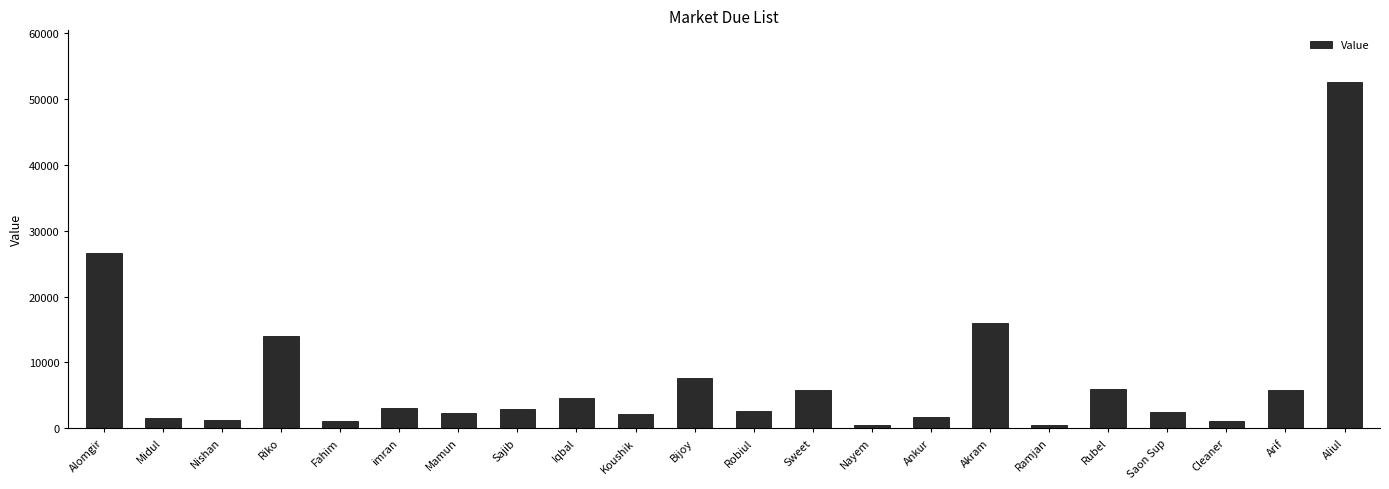

At which label does the data first exceed 3000?

Alomgir